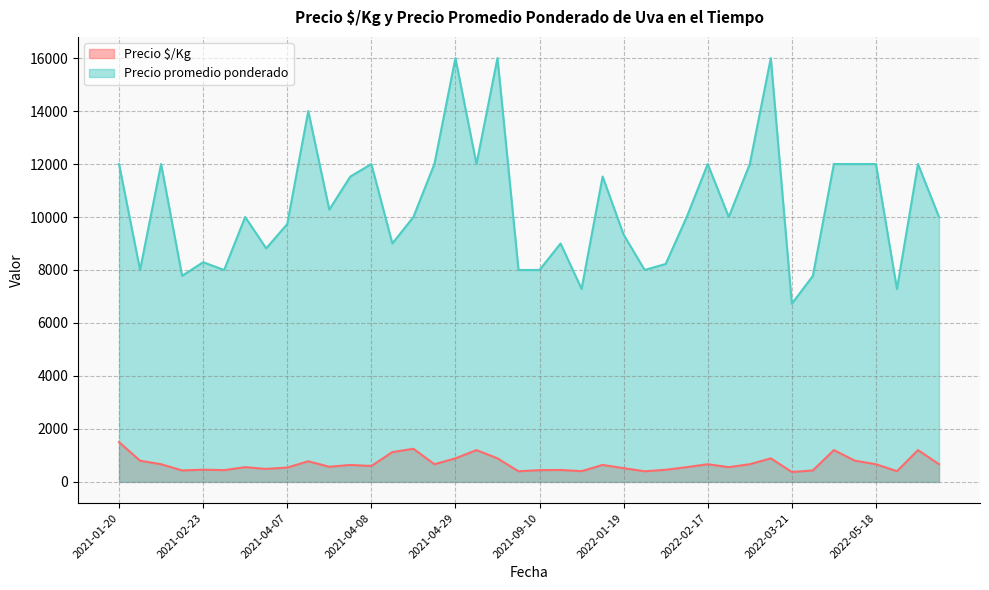

What is the average value of the Precio $/Kg series?

682